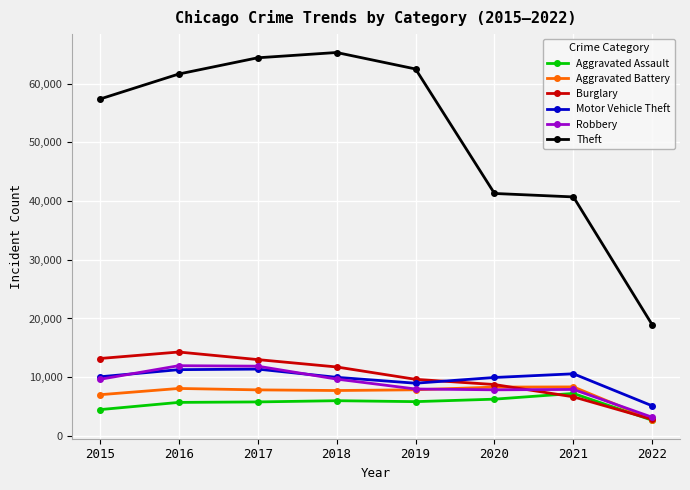

List the series in order of their peak value, highest first.

Theft, Burglary, Robbery, Motor Vehicle Theft, Aggravated Battery, Aggravated Assault